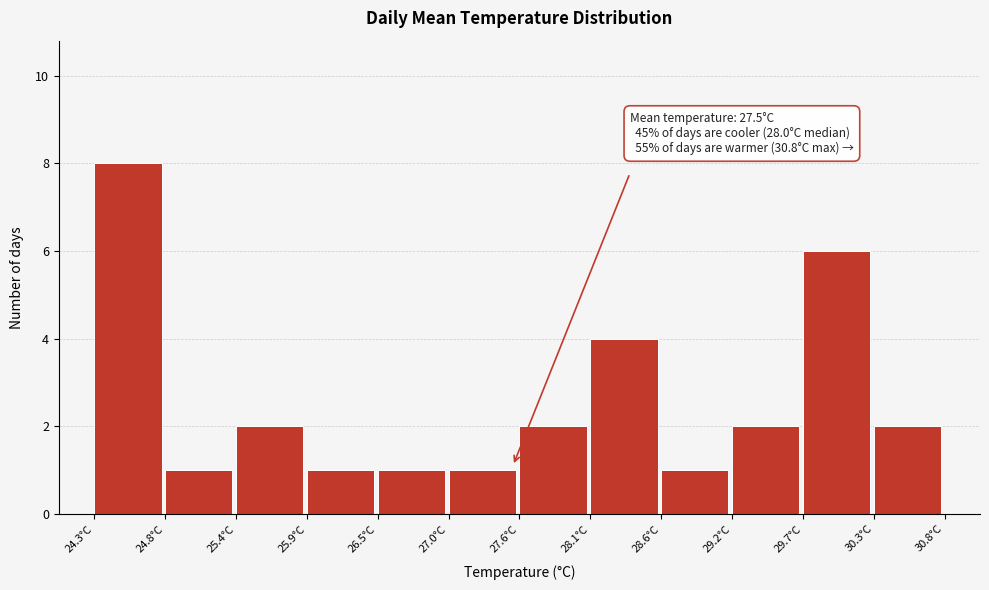

Which range on the x-axis has the tallest bar?

24.3 to 24.8